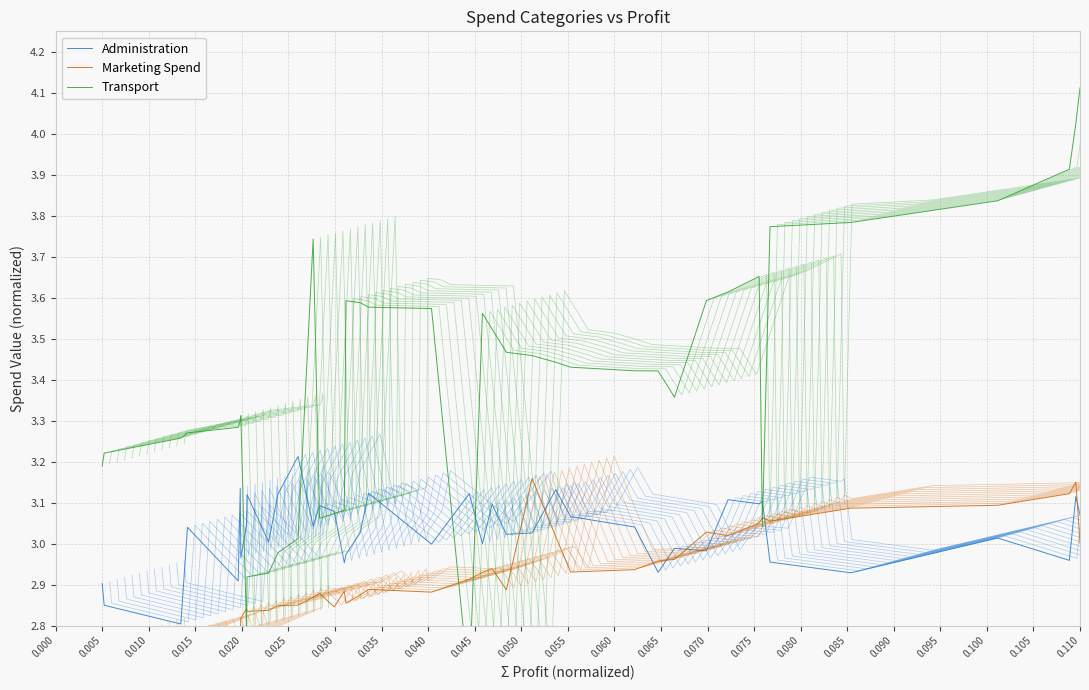

How many lines are shown in the chart?

3